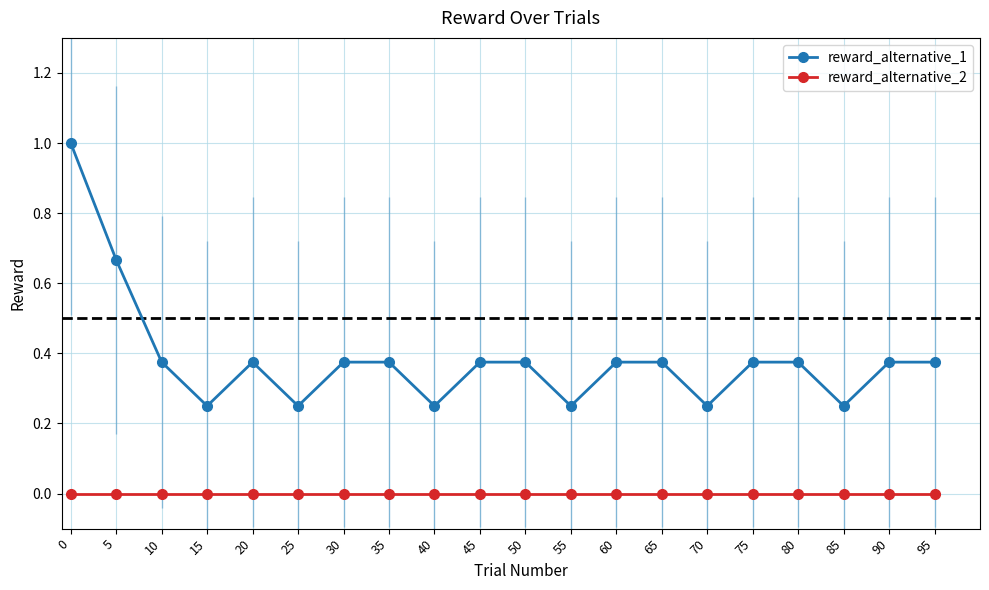

True or false: reward_alternative_1 and reward_alternative_2 cross at least once.

False